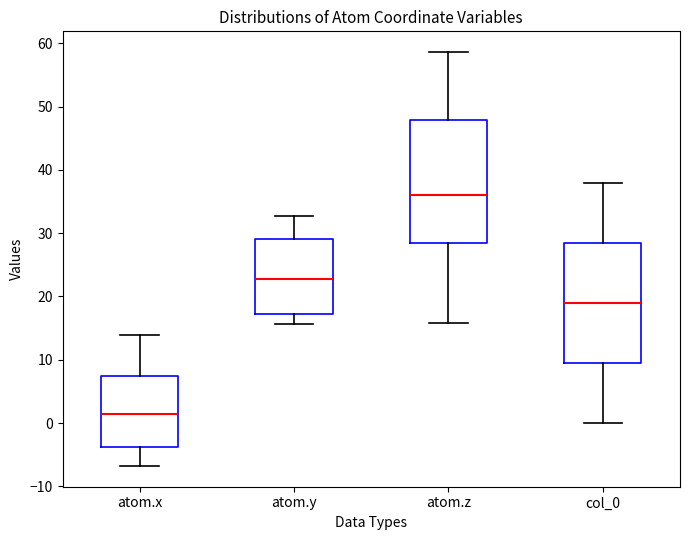

Where does the median line of the box for atom.z sit on the y-axis? The values are not printed on the chart, so give them approximately, as read against the axis.

36